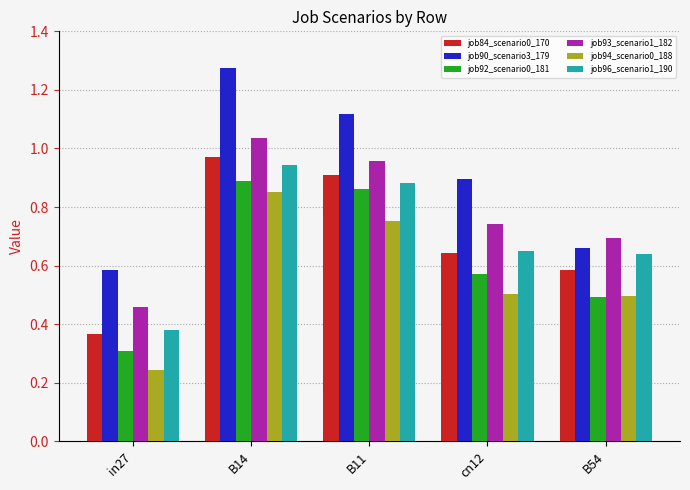

How many series are shown in this chart?

6